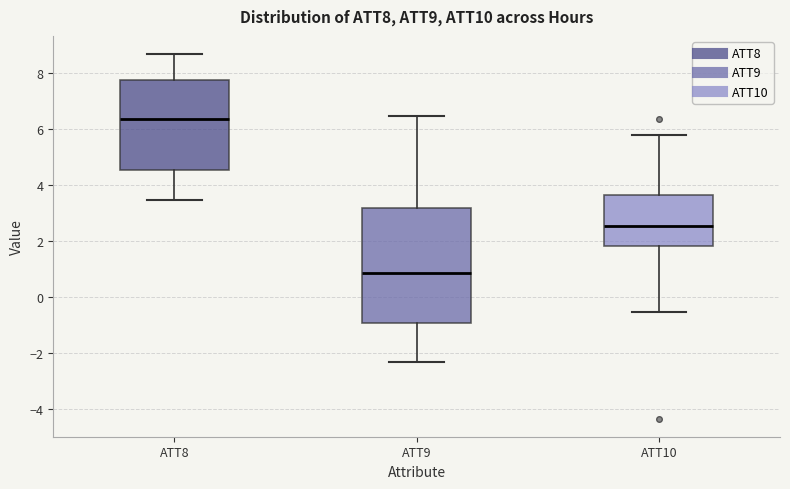

Which box is the tallest, from its lower edge to its upper edge?

ATT9